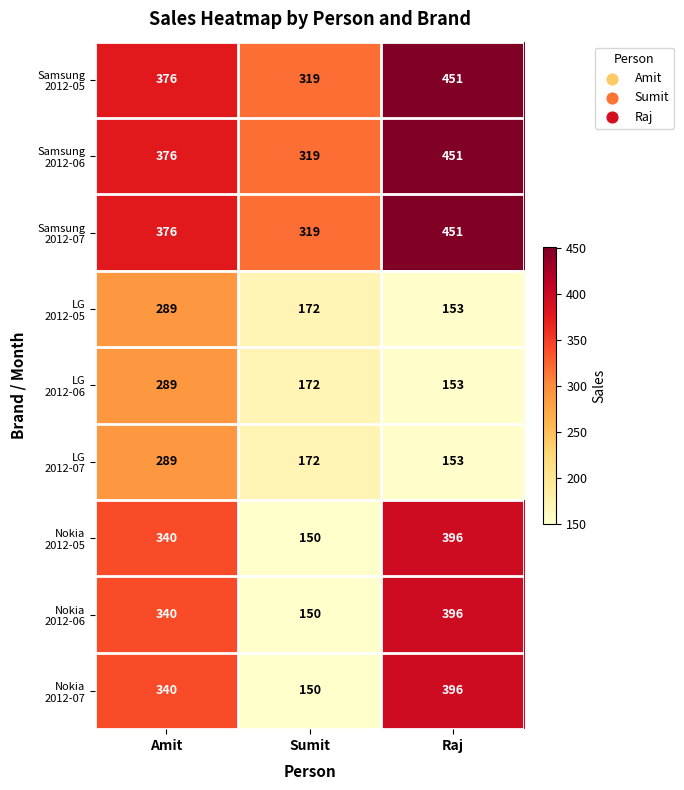

What is the difference between the highest and lowest values at Sumit?

169